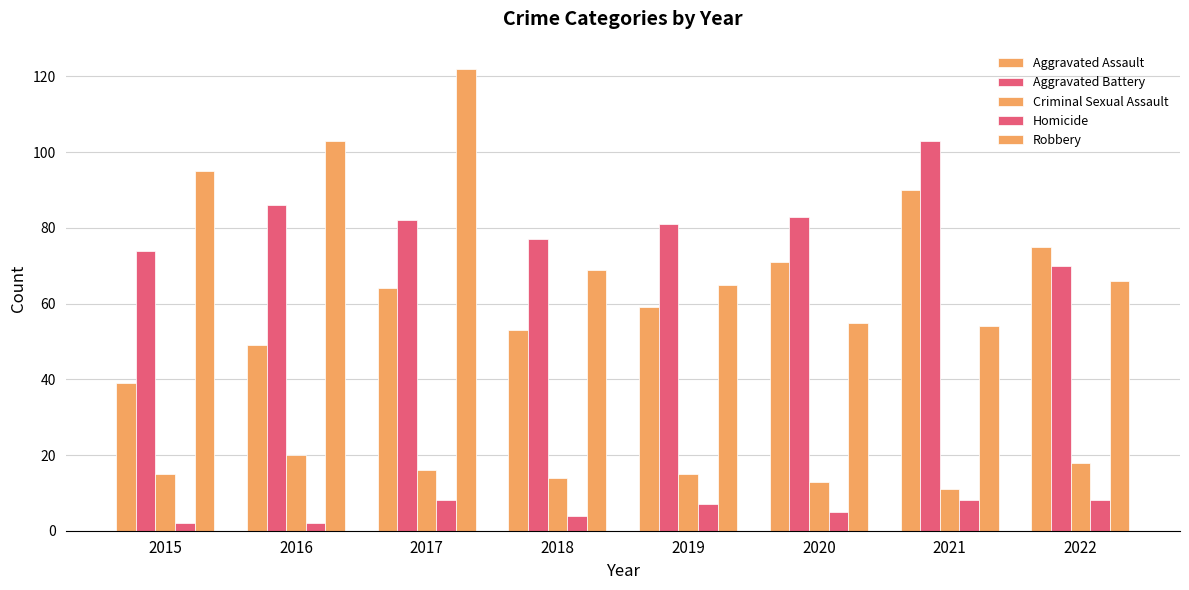

What is the difference between the highest and lowest values at 2022?

67